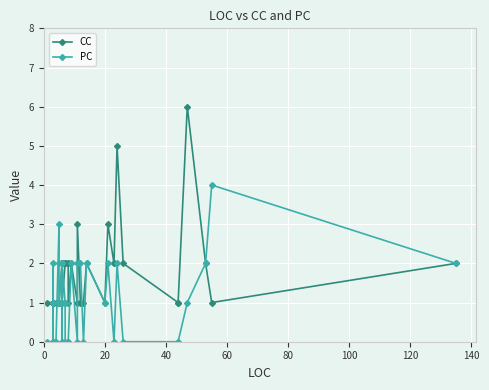

What is the difference between the second highest and second lowest values in the PC series?

3